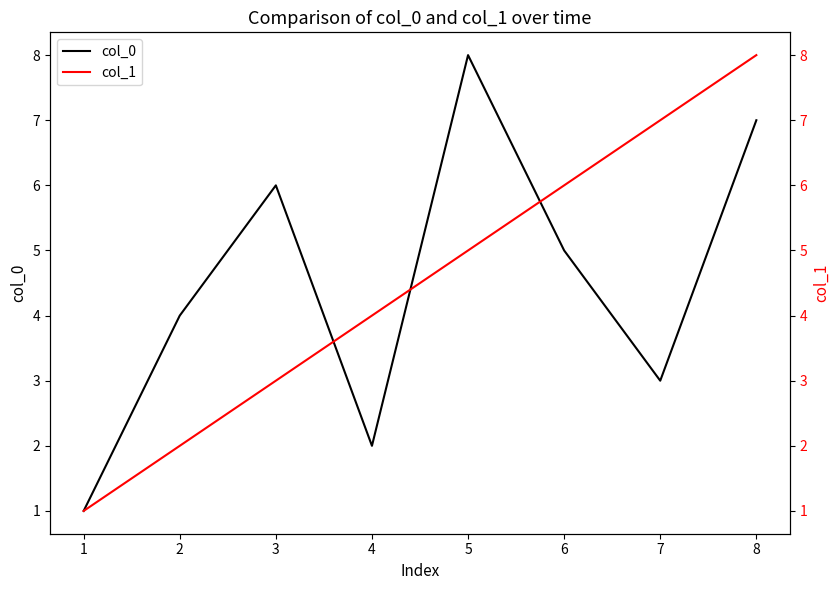

Is it true that col_0 equals 11 at 3?

False